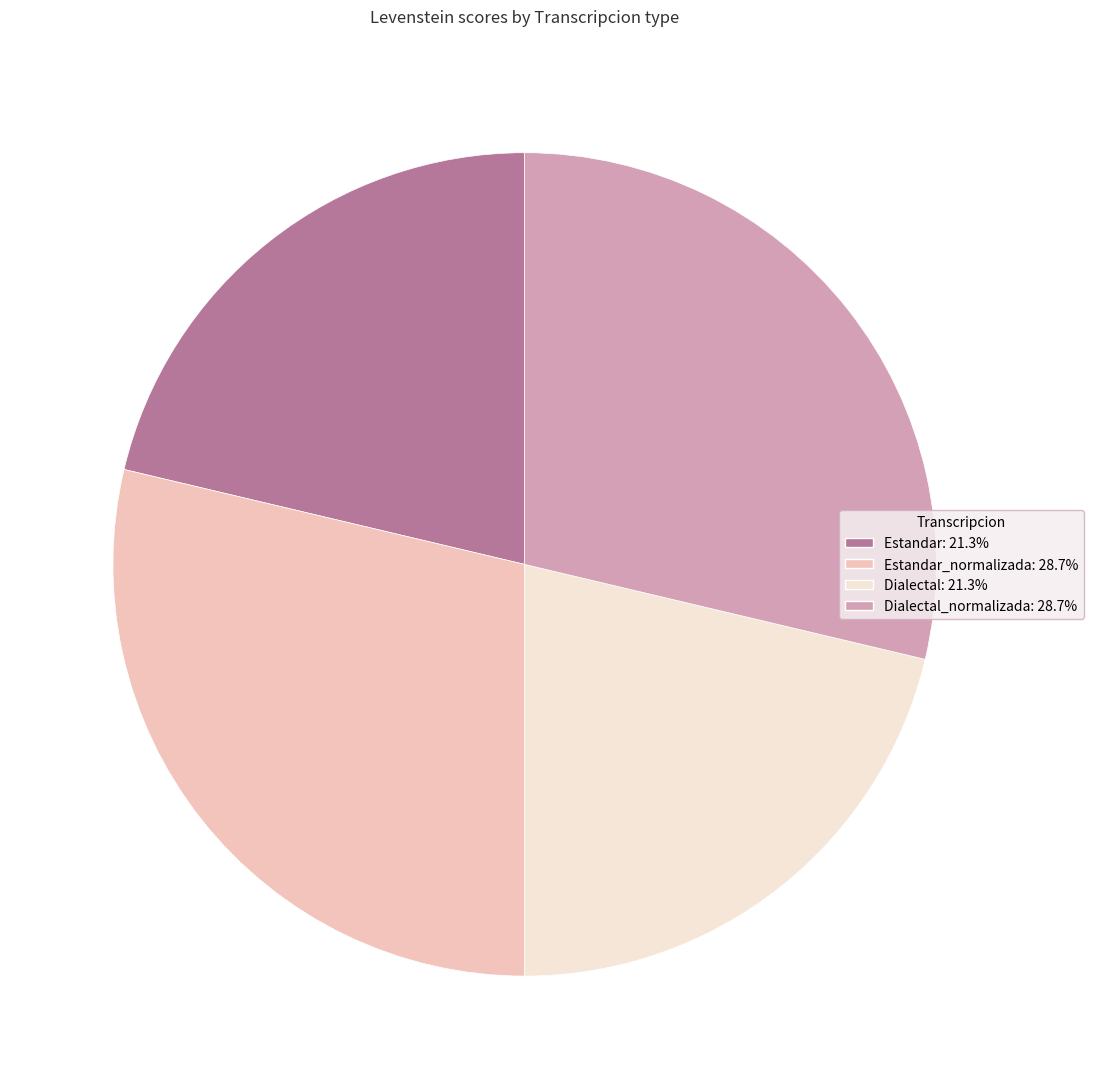

Is there any slice that represents more than half of the pie?

No